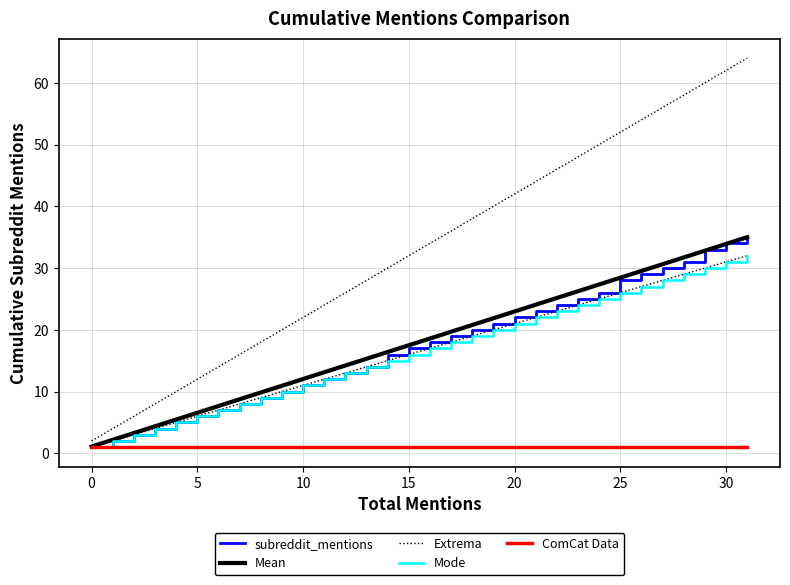

Is this an area chart (filled region under the line)?

No